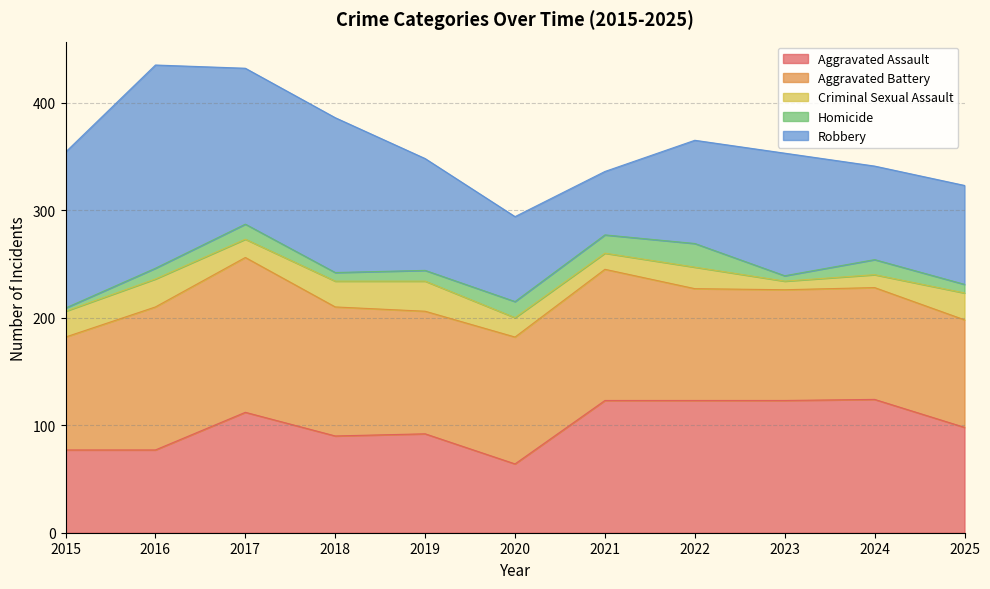

Reading right to left, list all the values displayed in this chart.

Aggravated Assault: 98	124	123	123	123	64	92	90	112	77	77
Aggravated Battery: 100	104	103	104	122	118	114	120	144	133	105
Criminal Sexual Assault: 25	12	8	20	15	18	28	24	17	26	24
Homicide: 8	14	5	22	17	15	10	8	14	10	3
Robbery: 92	87	114	96	59	79	104	144	145	189	145